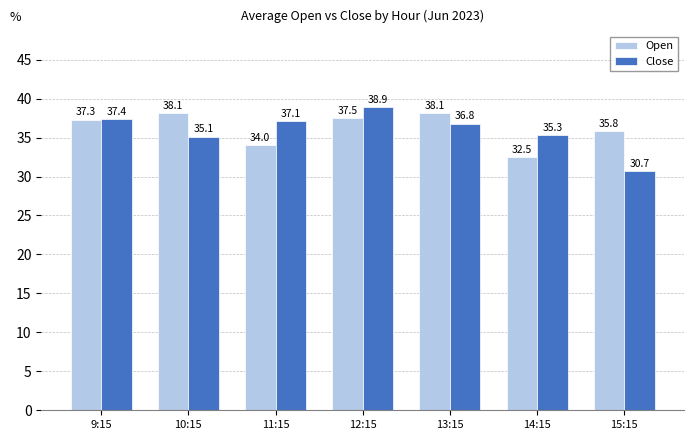

At which category is the sum across all series the highest?

12:15